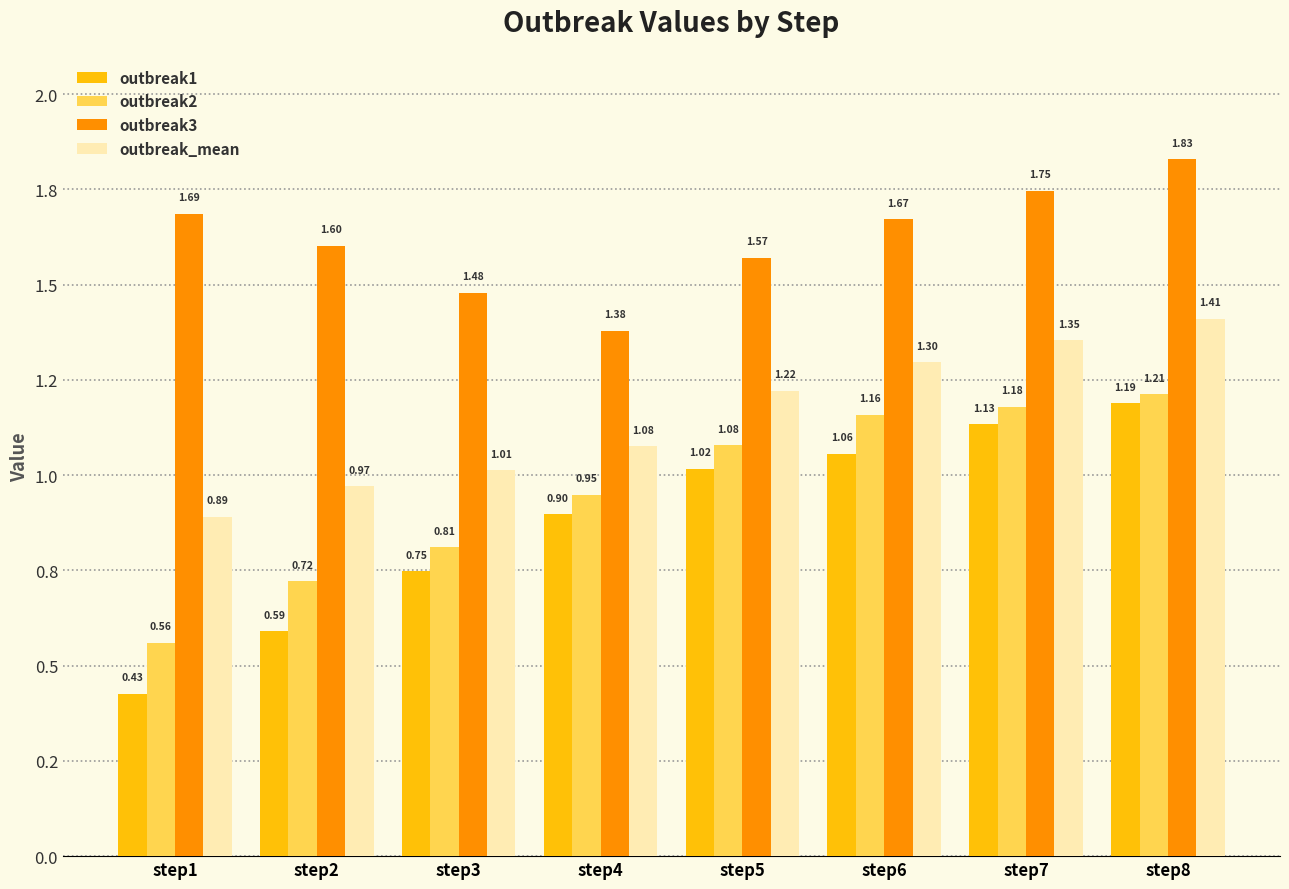

Which label corresponds to the largest value in the chart?

step8